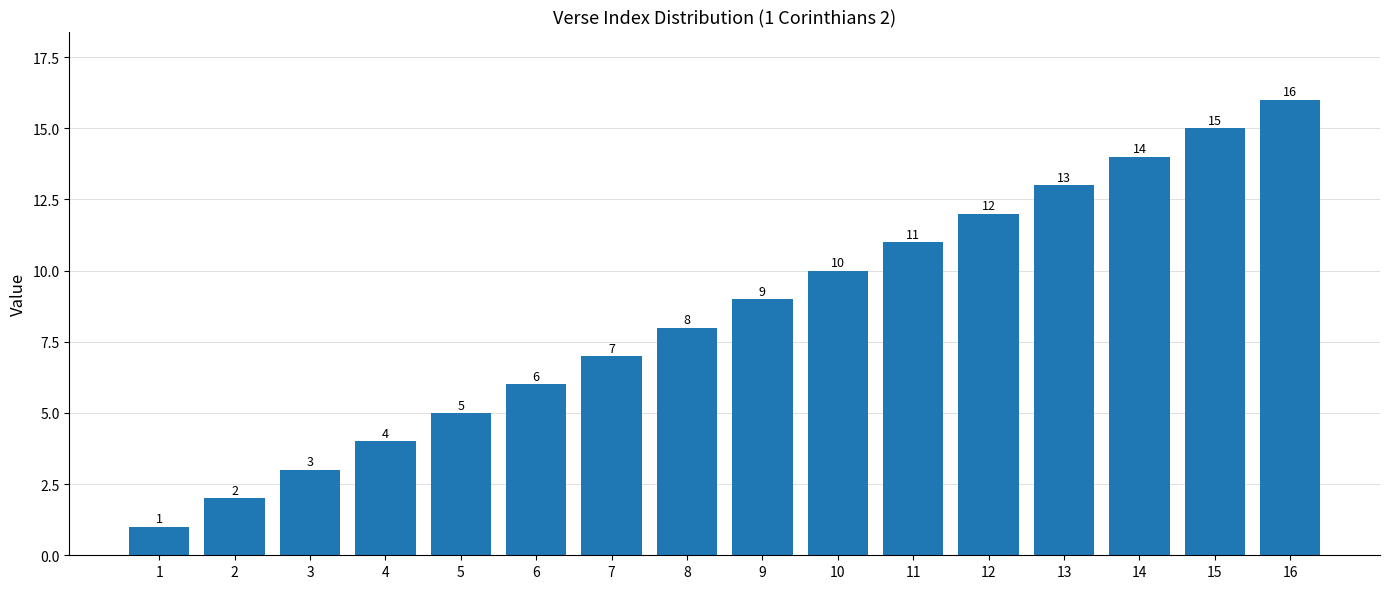

Are the bars horizontal?

No